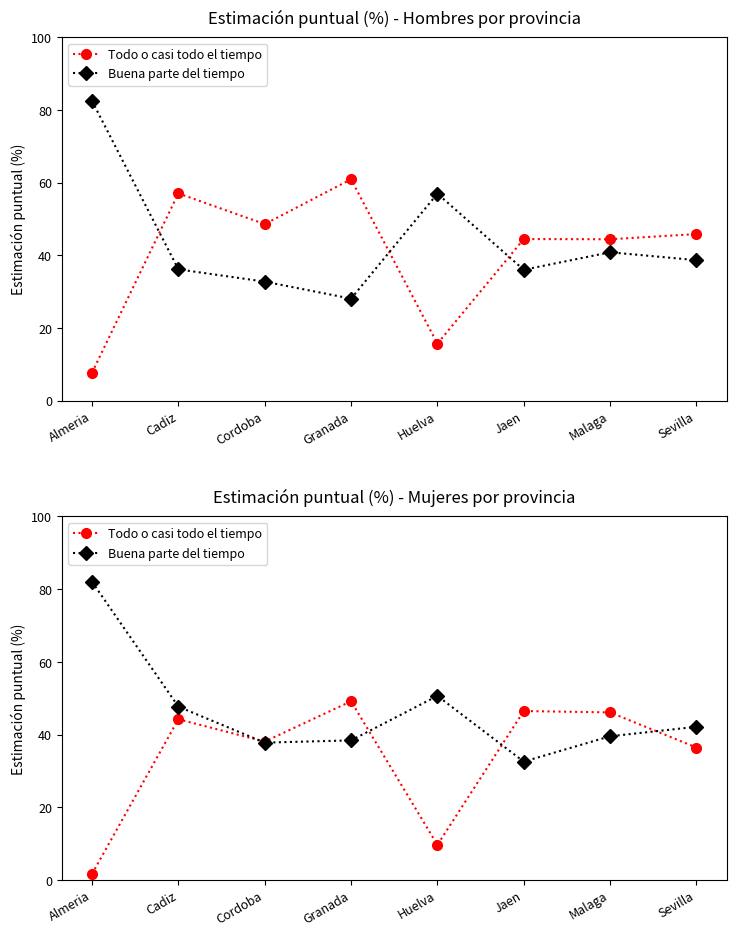

Which has a higher value, Cadiz or Cordoba?

Cadiz